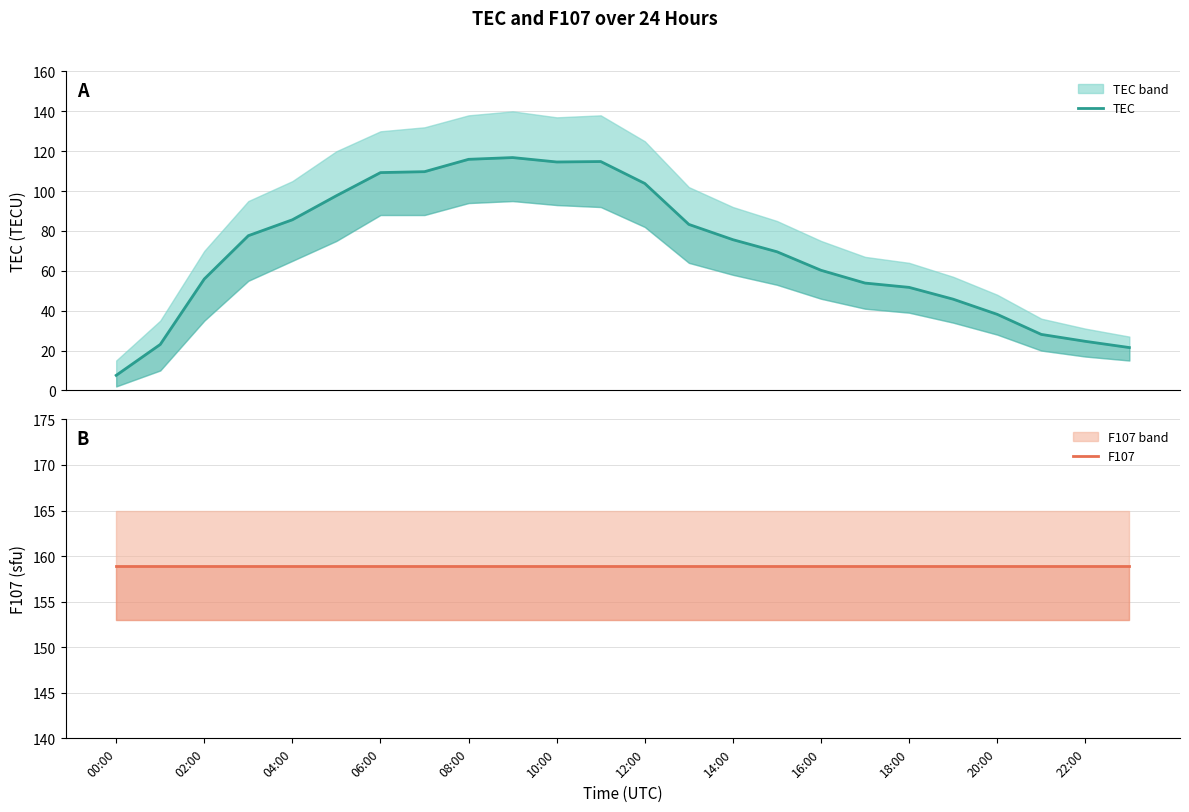

Reading left to right, what are all the values shown in this chart?

TEC: 7.6	23.1	55.9	77.6	85.6	97.7	109.3	109.7	115.9	116.8	114.6	114.8	103.8	83.3	75.6	69.6	60.3	53.9	51.7	45.8	38.2	28.1	24.6	21.5
F107: 159.0	159.0	159.0	159.0	159.0	159.0	159.0	159.0	159.0	159.0	159.0	159.0	159.0	159.0	159.0	159.0	159.0	159.0	159.0	159.0	159.0	159.0	159.0	159.0